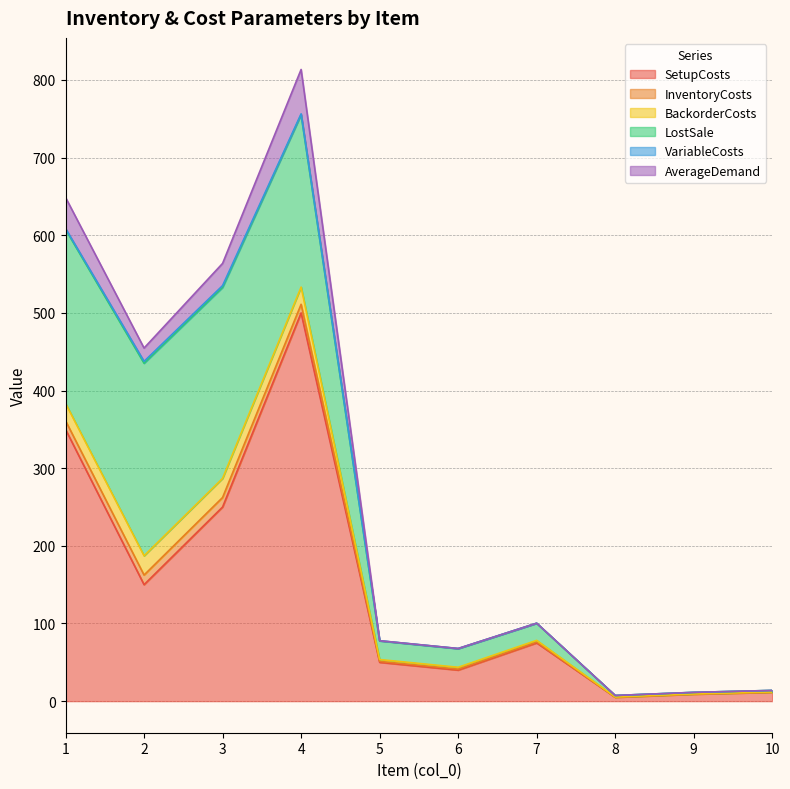

What is the maximum value shown in the chart?

500.0